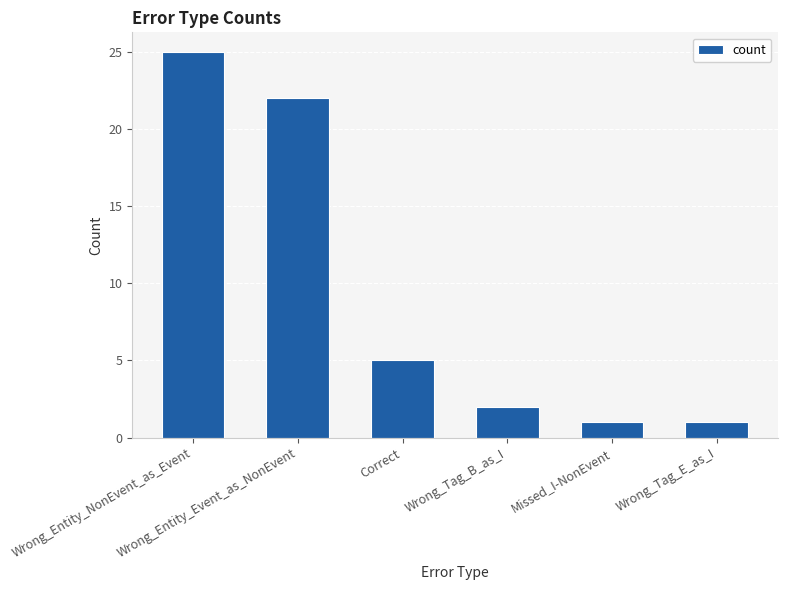

Does the chart contain stacked bars?

No